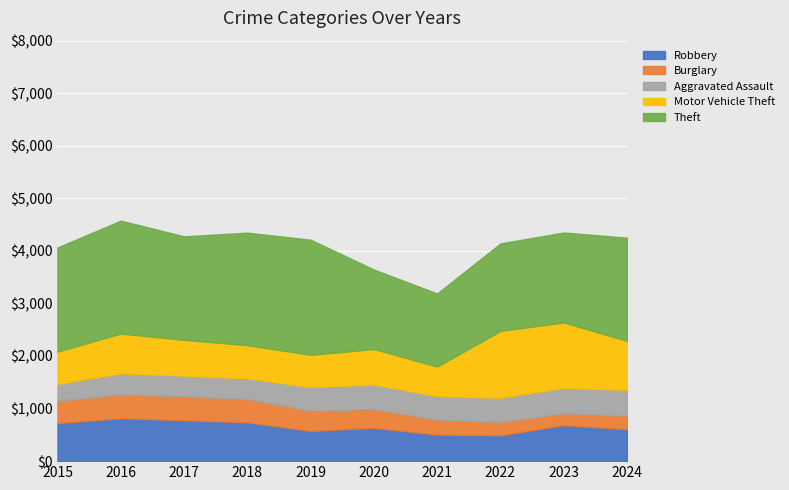

True or false: Burglary and Robbery intersect in this chart.

False